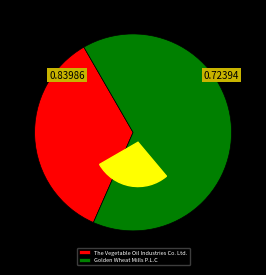

To the nearest percent, what is the average slice percentage?

50%